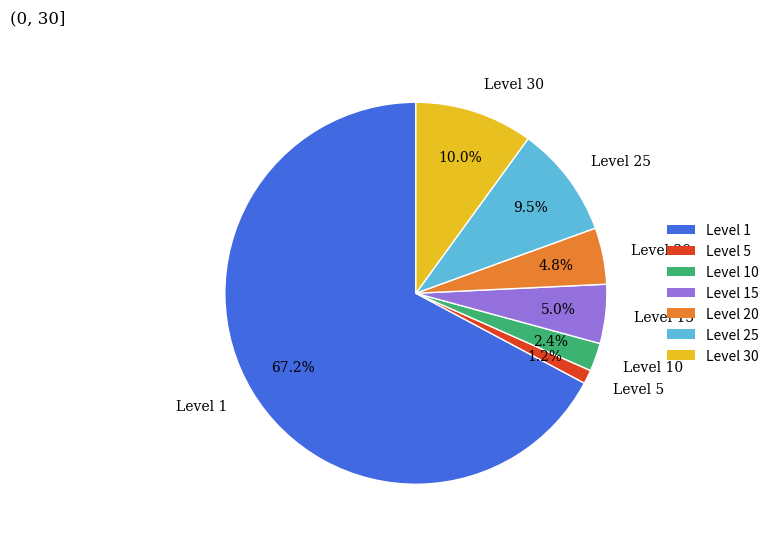

What is the total percentage of Level 10 and Level 25?

11.9%